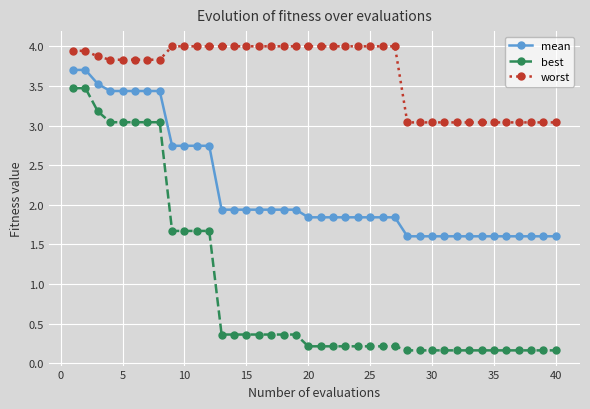

True or false: mean and worst cross at least once.

False